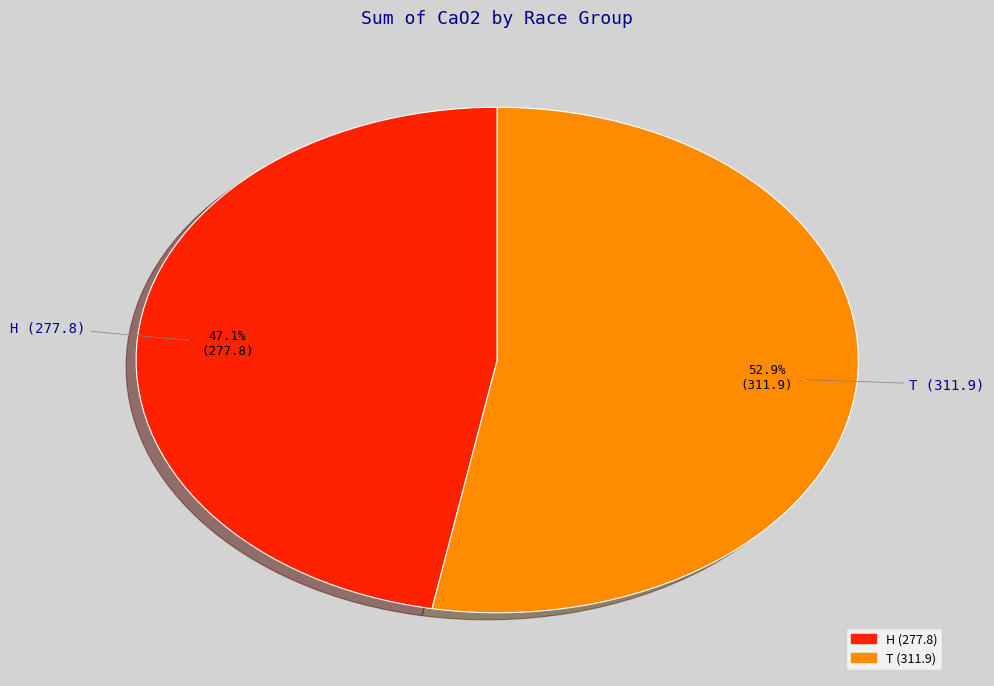

Is it true that T is 35% of the pie?

False